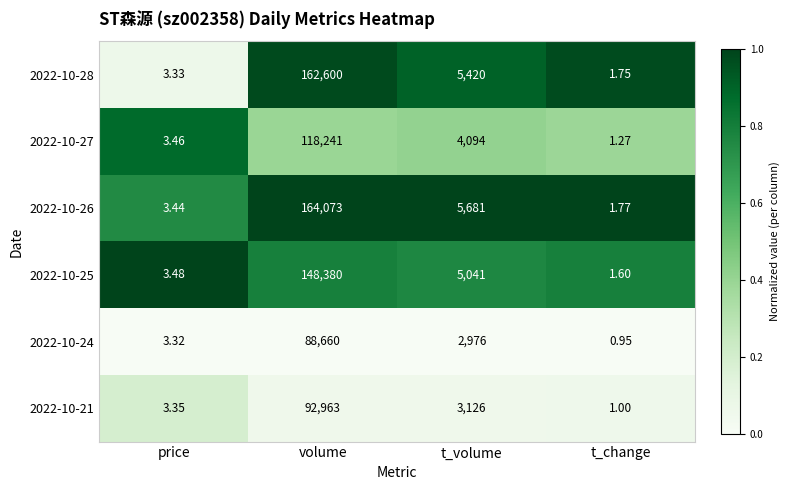

Which series has the largest total across all categories?

2022-10-26